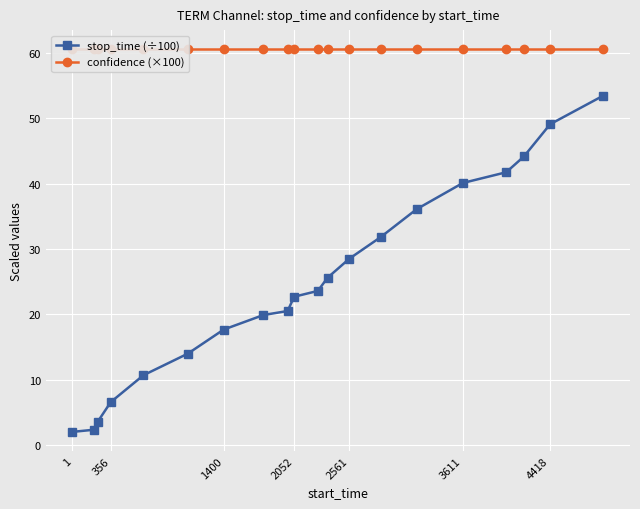

True or false: stop_time (÷100) has a value of 28.5 at 2561.

True